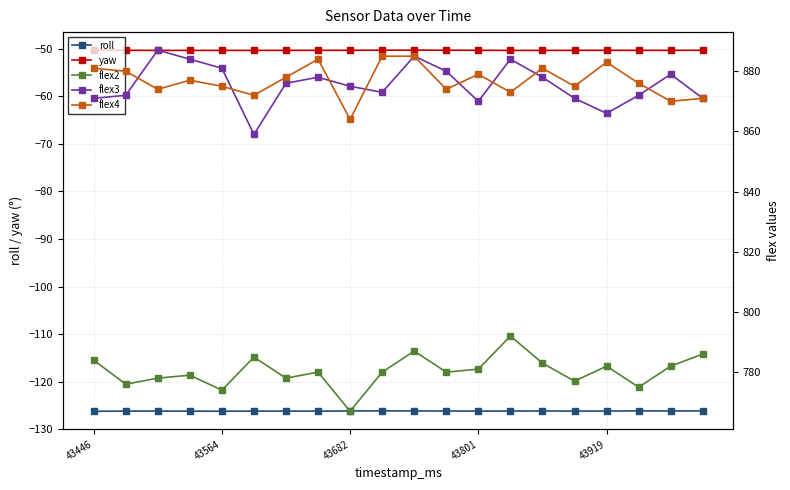

The value of yaw at 15 is -31.8. True or false?

False